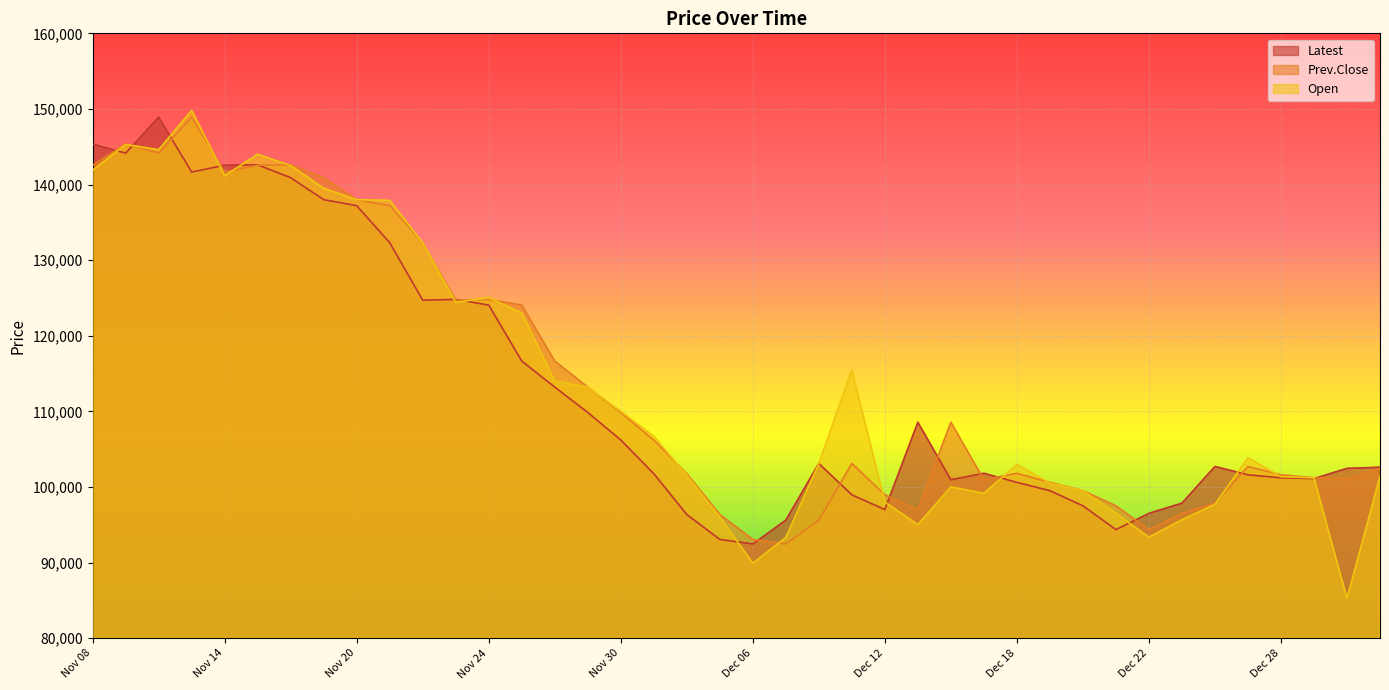

What value does the Prev.Close series have at Nov 15?

142550